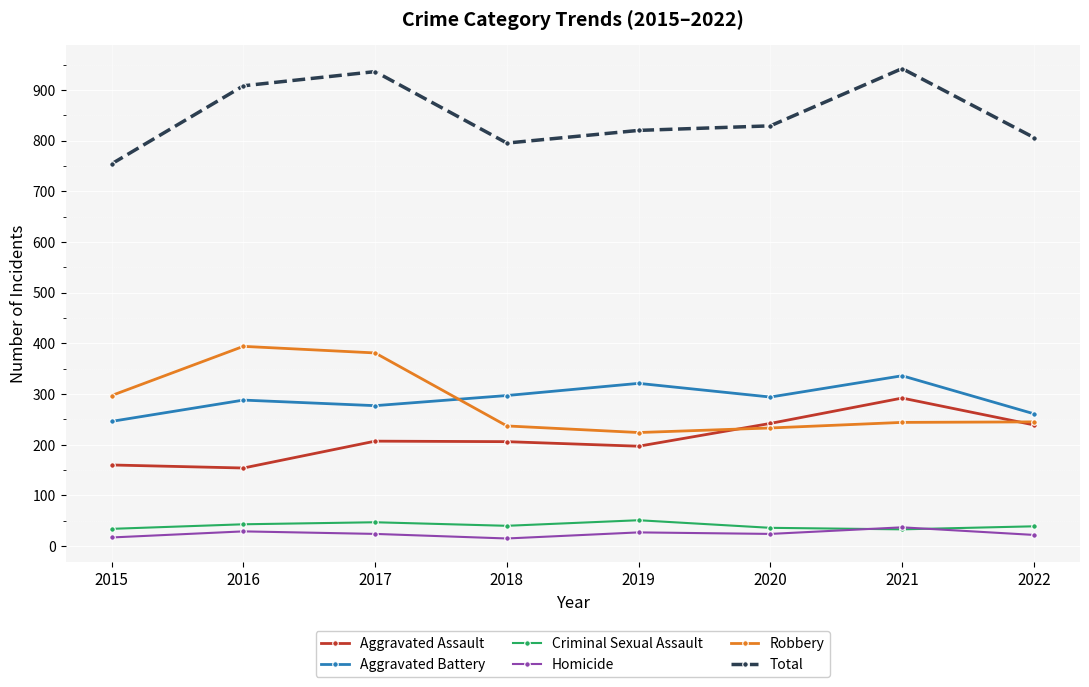

How many interior local peaks does the Aggravated Battery series have?

3